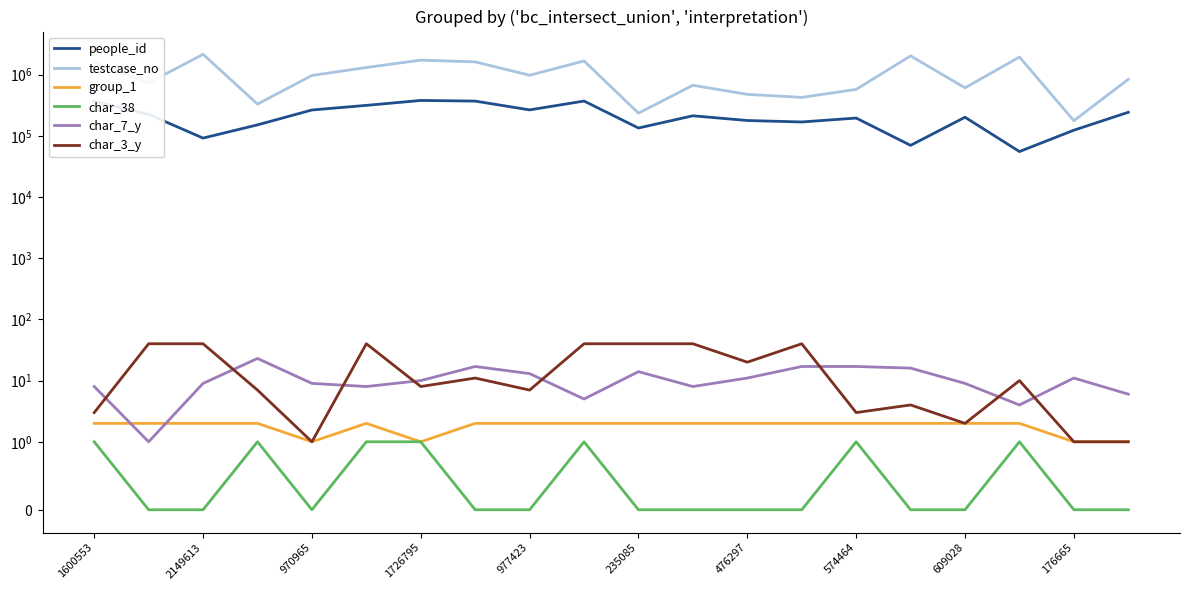

What position from the left is 2149613?

3